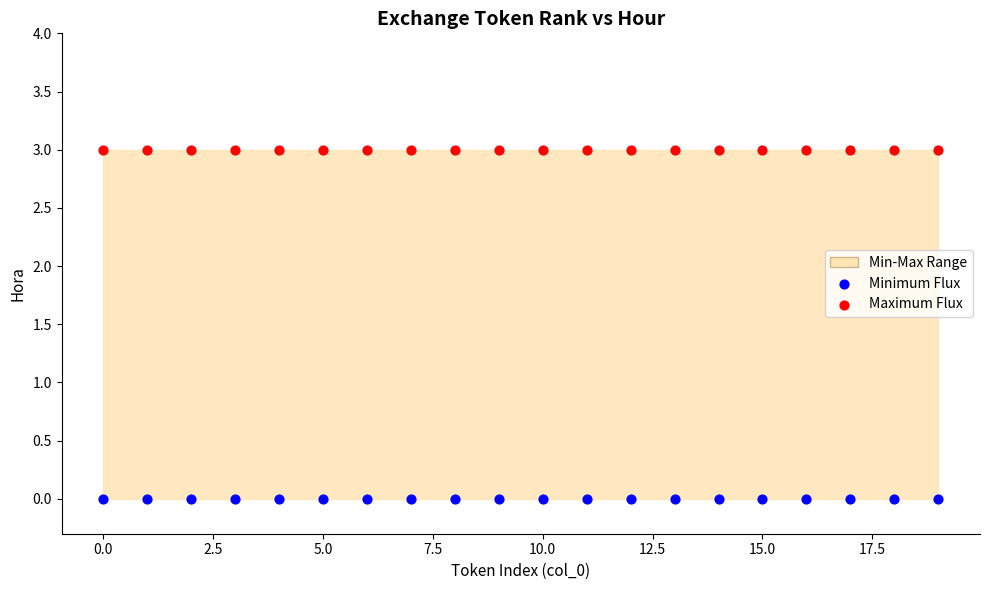

Which series contains the highest Y value?

Maximum Flux